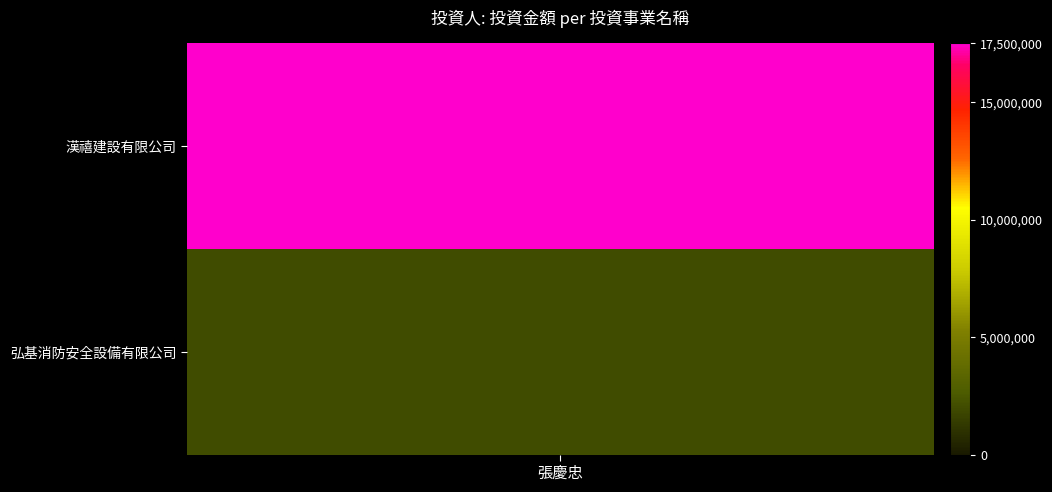

Between 弘基消防安全設備有限公司 and 漢禧建設有限公司, which is larger?

漢禧建設有限公司